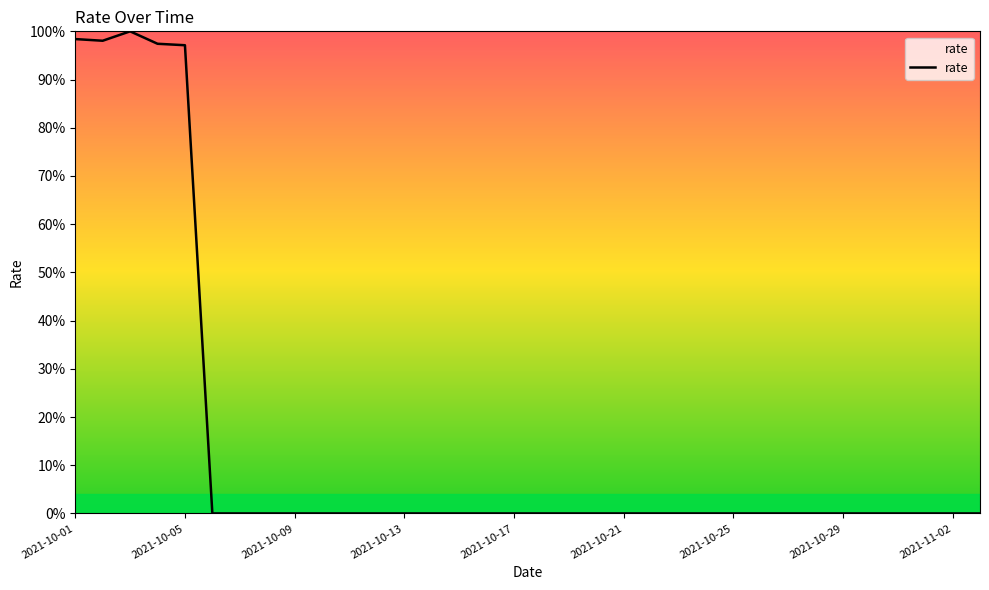

Does the chart display data point markers on the line(s)?

No